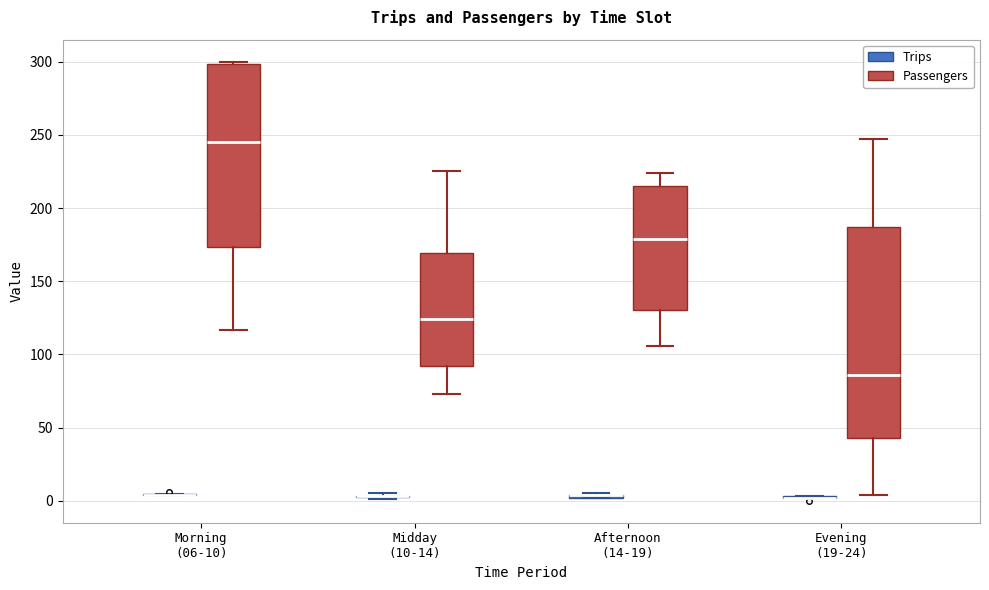

Comparing the boxes themselves (not the whiskers), which one is the tallest?

Evening (19-24) (Passengers)